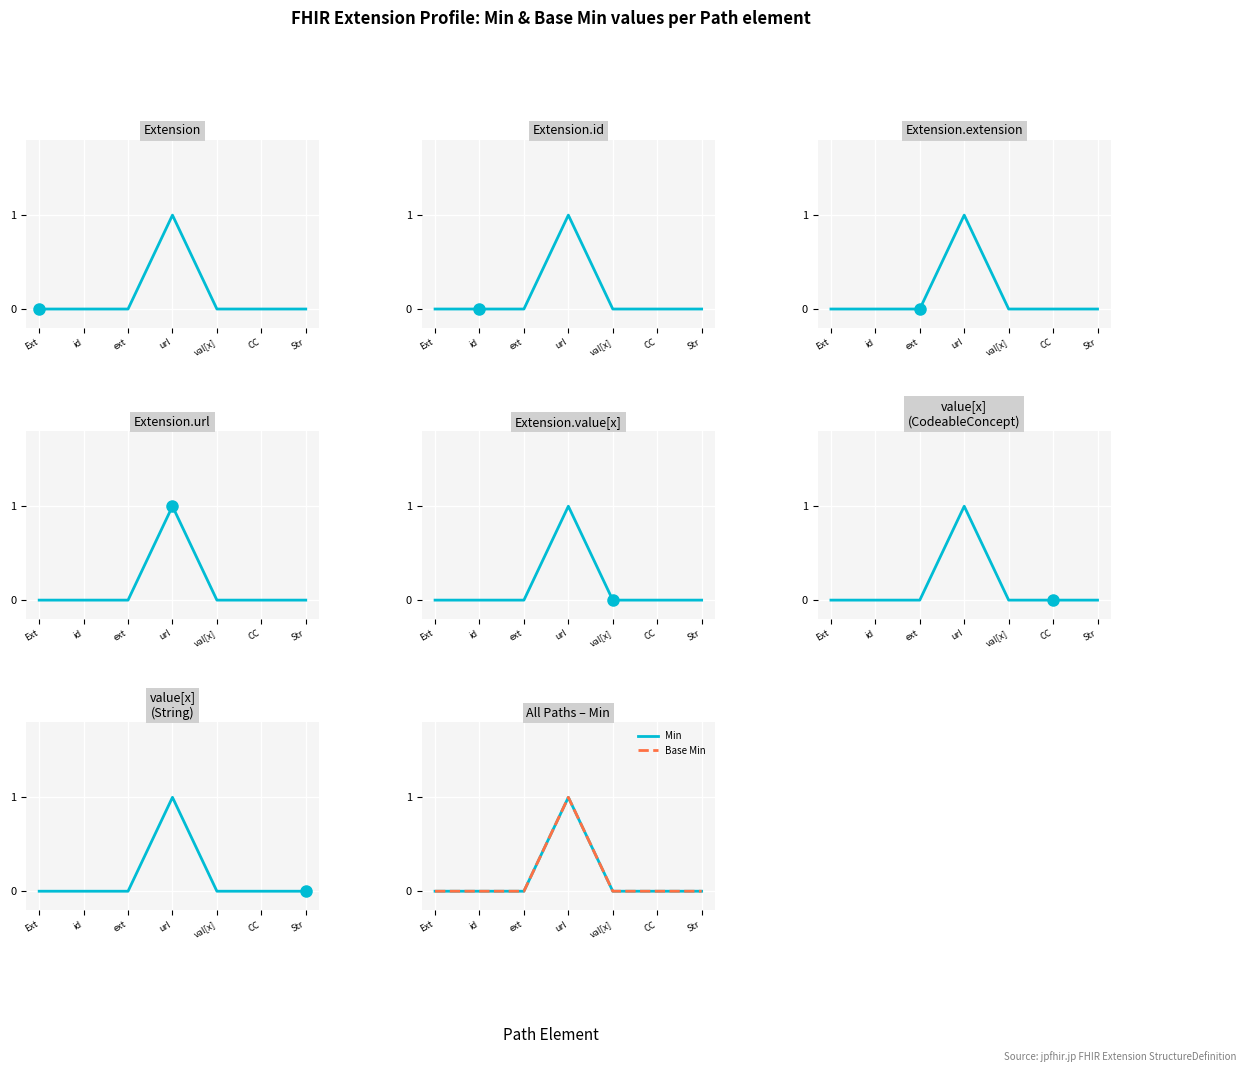

Where is the first local maximum for Base Min?

url